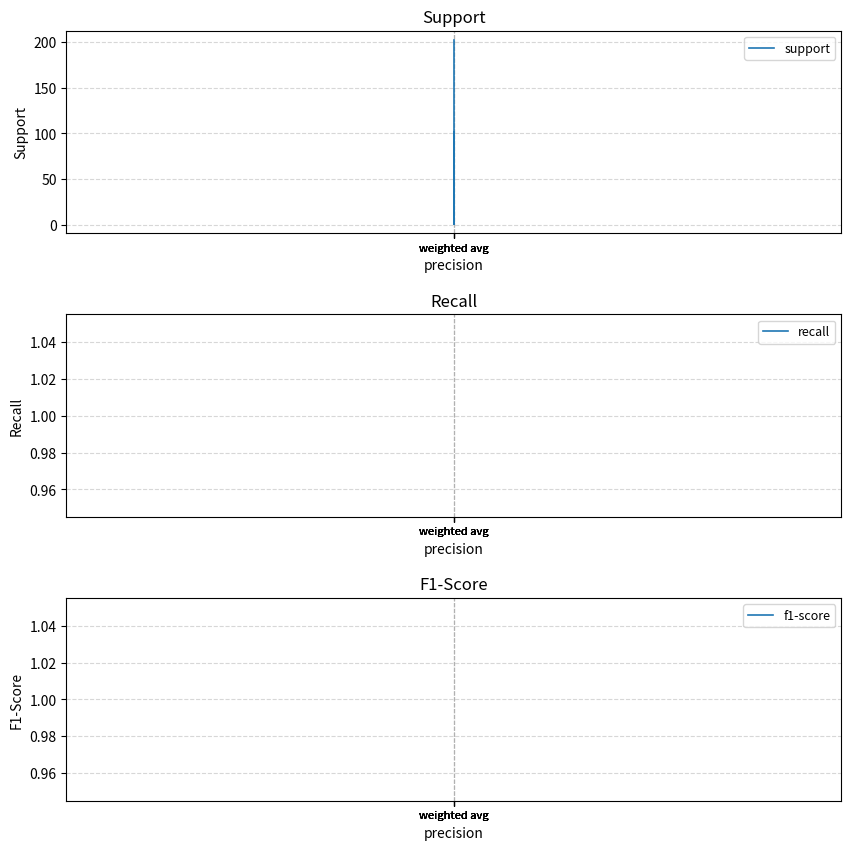

Reading left to right, list all the values displayed in this chart.

support: weighted avg=101	weighted avg=101	weighted avg=1	weighted avg=202	weighted avg=202
recall: weighted avg=1	weighted avg=1	weighted avg=1	weighted avg=1	weighted avg=1
f1-score: weighted avg=1	weighted avg=1	weighted avg=1	weighted avg=1	weighted avg=1